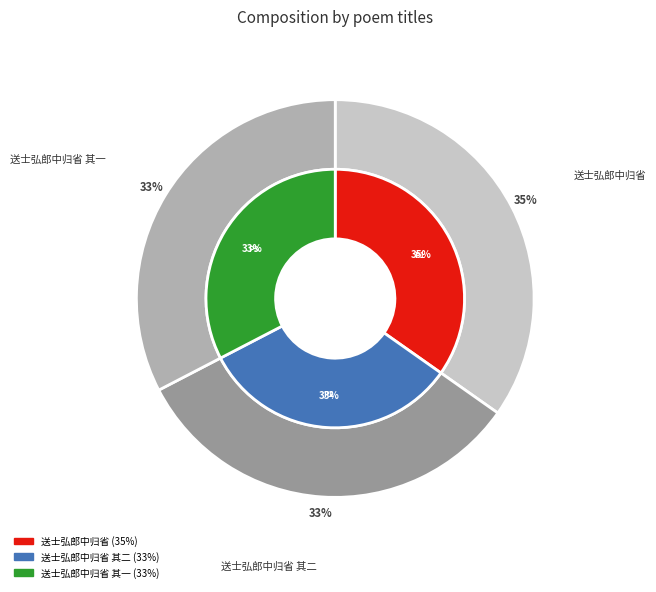

Which slice is the smallest?

送士弘郎中归省 其一